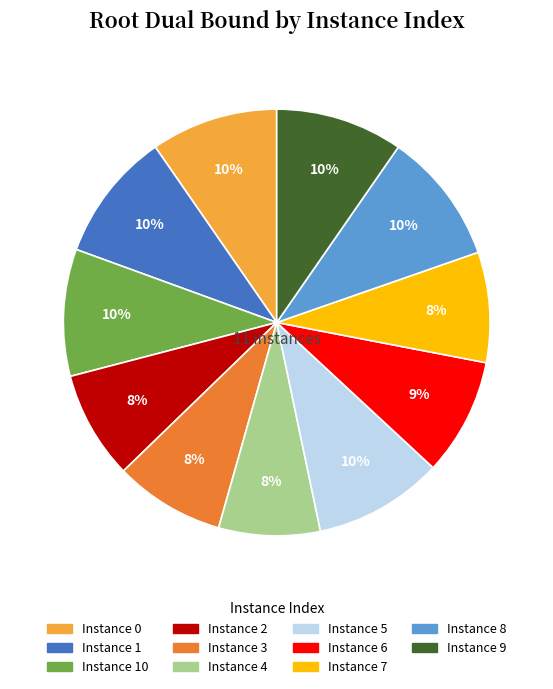

How many slices are in this pie chart?

11